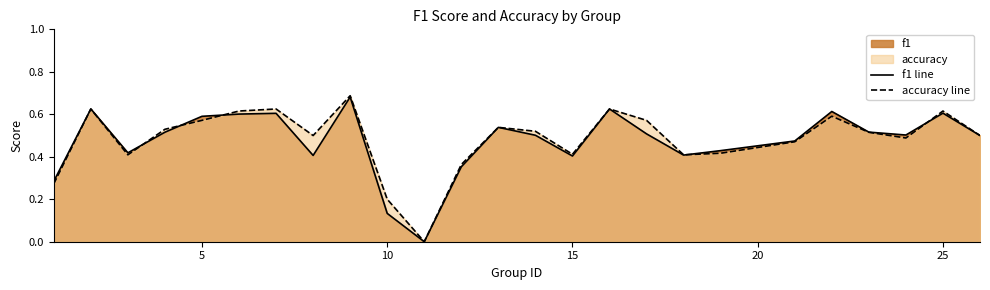

Which series has the largest range (max minus min)?

accuracy line